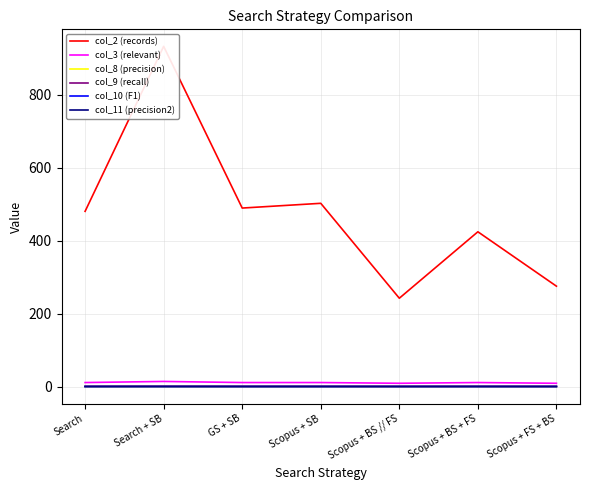

What is the label of the 3rd point from the right?

Scopus + BS // FS